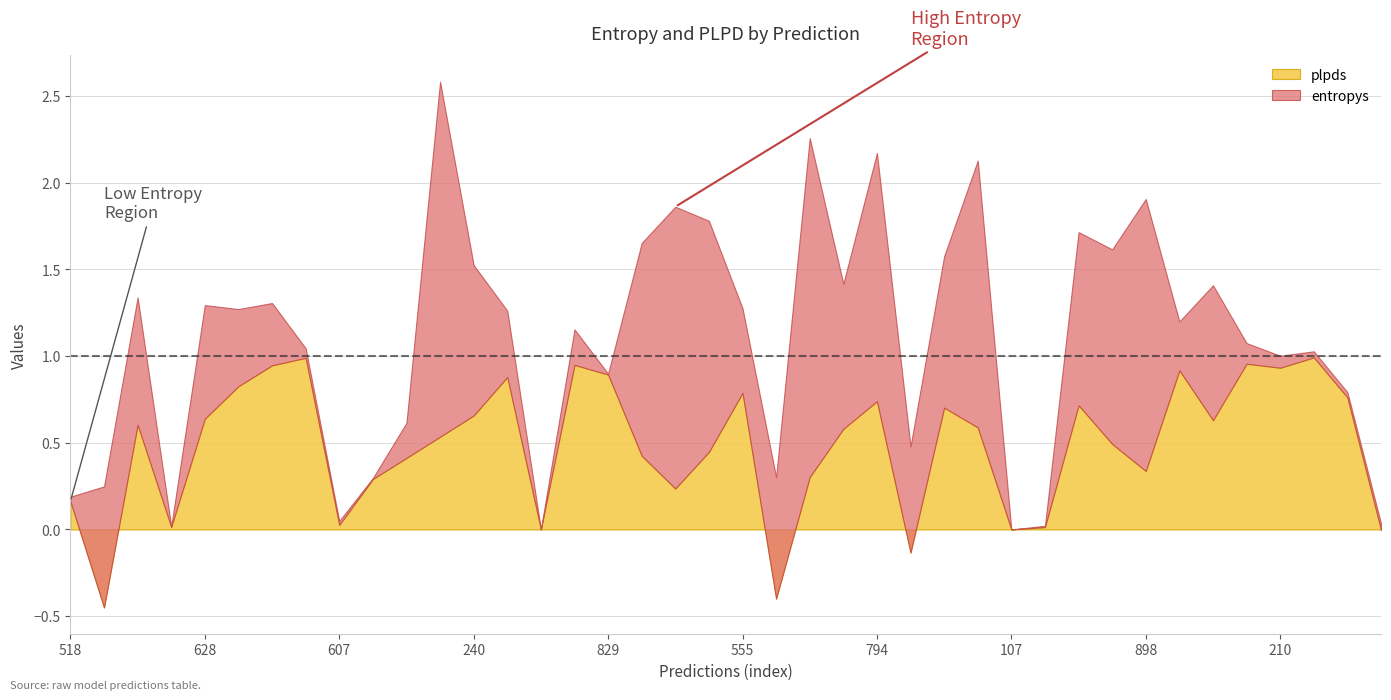

The value of plpds at 810 is 0.3. True or false?

False